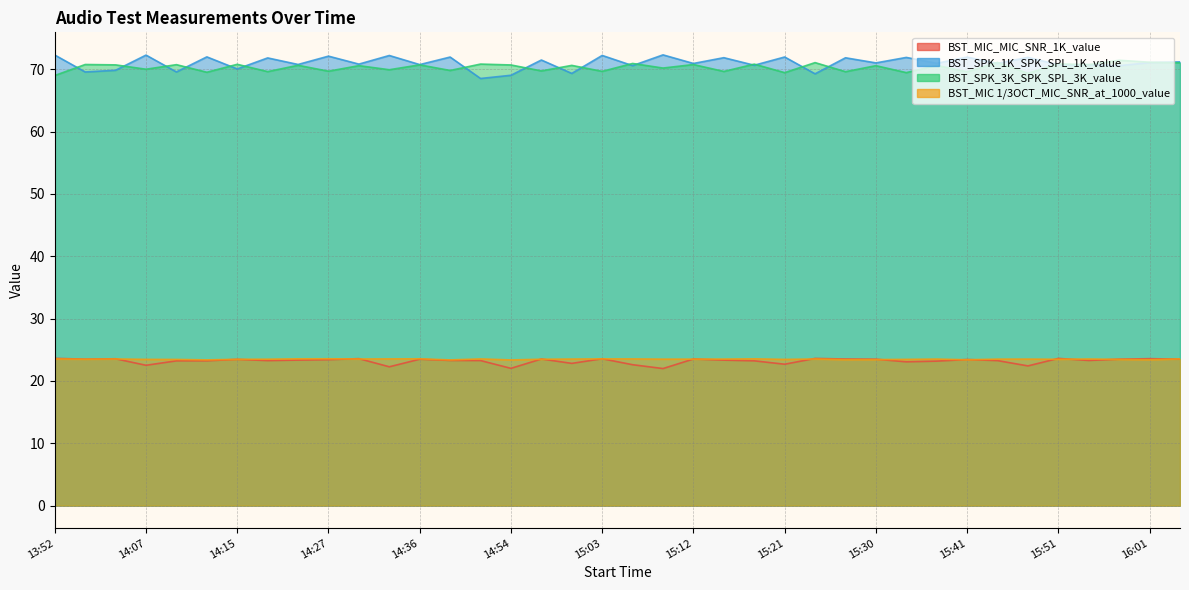

What is the average value of the BST_MIC_MIC_SNR_1K_value series?

23.2